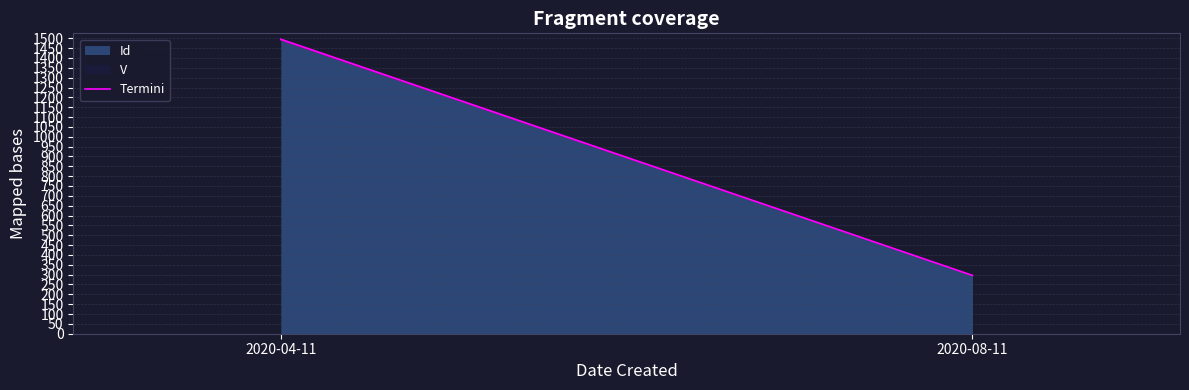

What is the value of the 1st point from the left?

1495